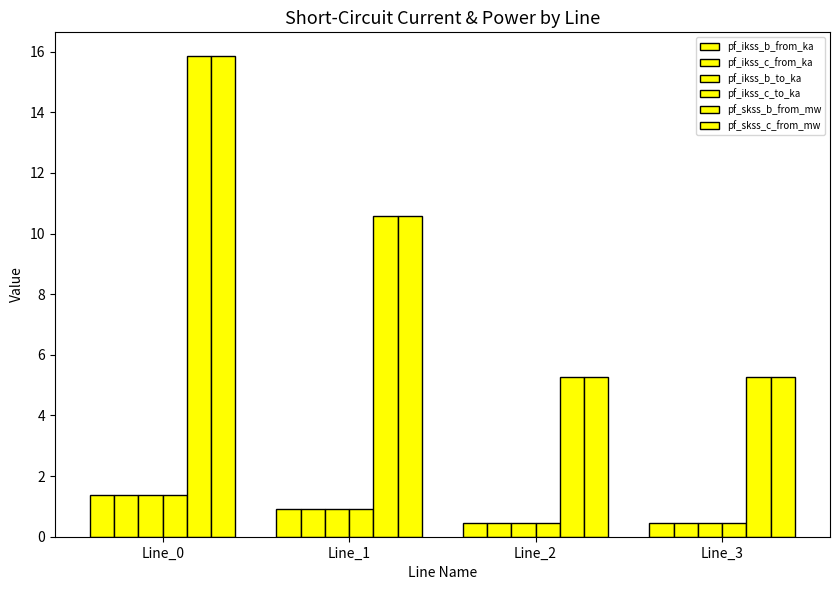

Is it true that pf_ikss_c_to_ka equals 0.7 at Line_3?

False